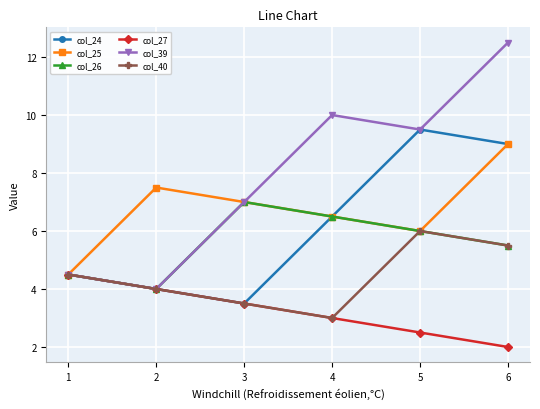

What is the difference between the highest and lowest values at 5?

7.0